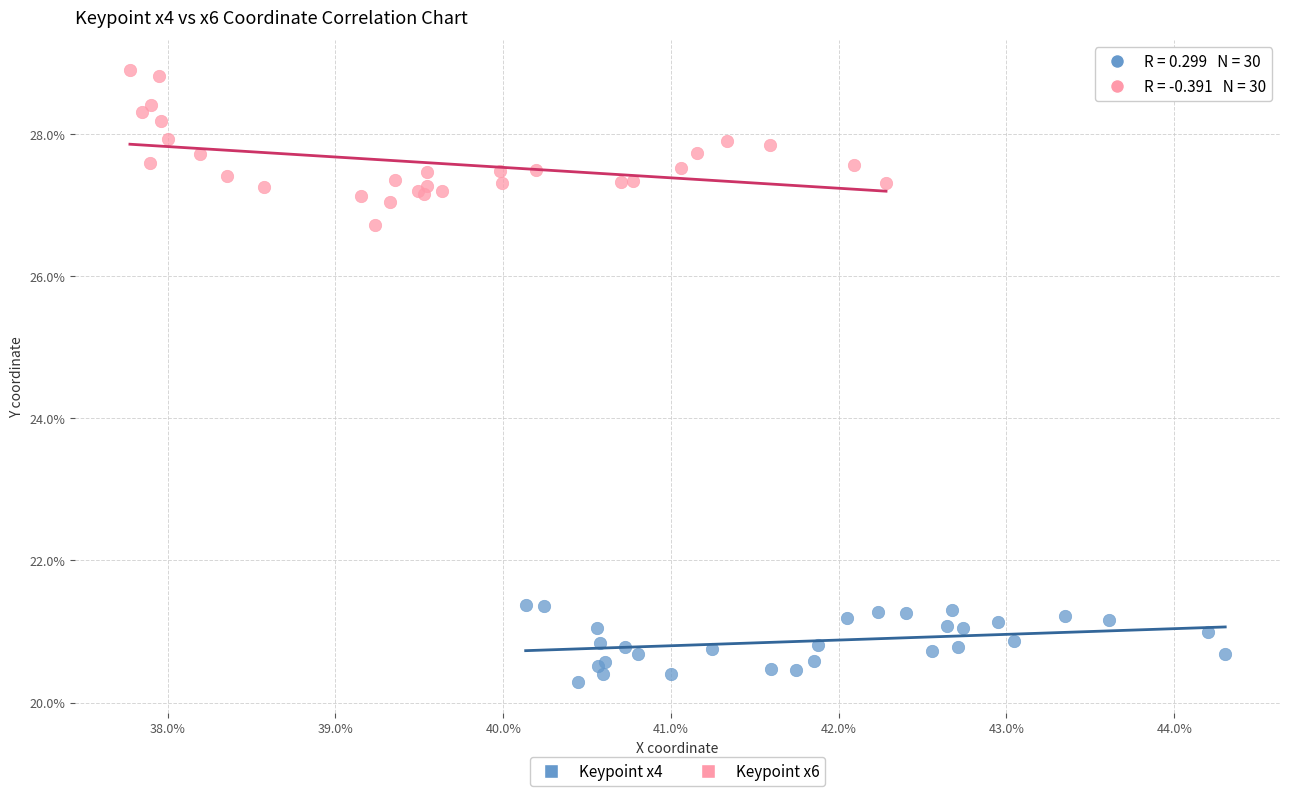

Which series reaches the maximum Y coordinate?

Keypoint x6